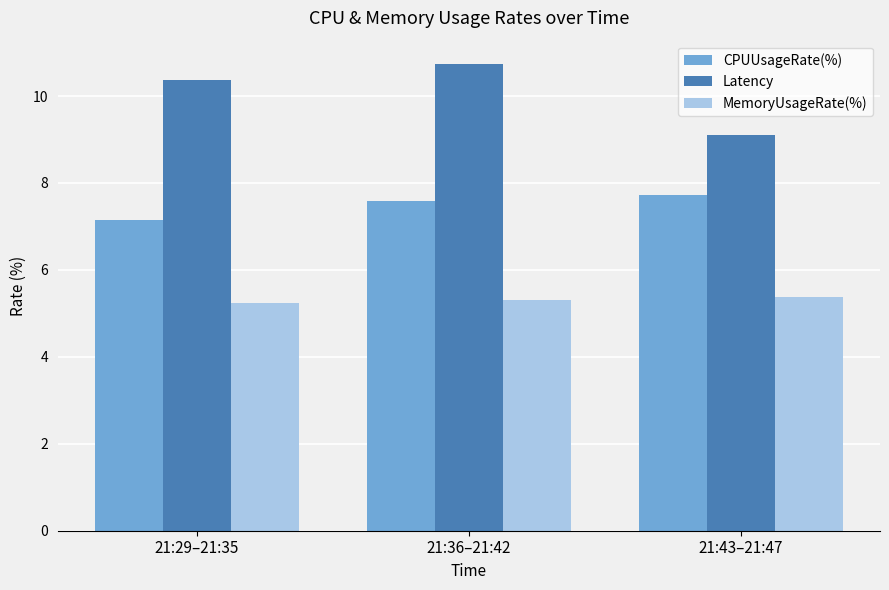

How many bars are there in total?

9